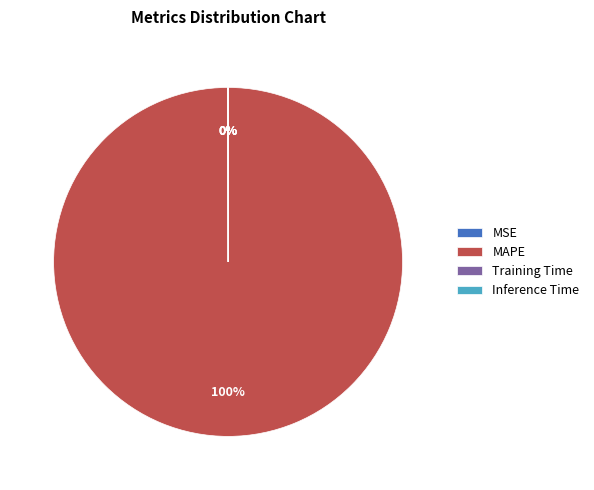

What is the largest slice in the pie chart?

MAPE